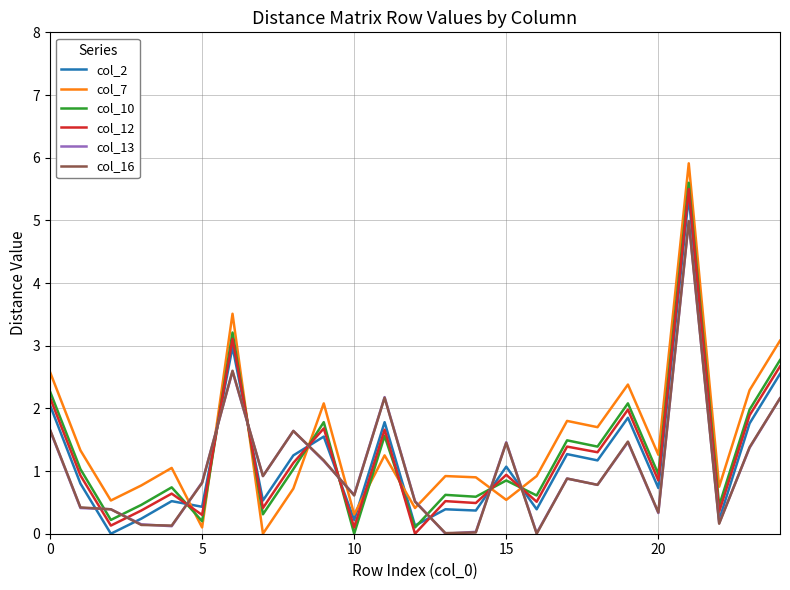

Which series has the largest range (max minus min)?

col_7